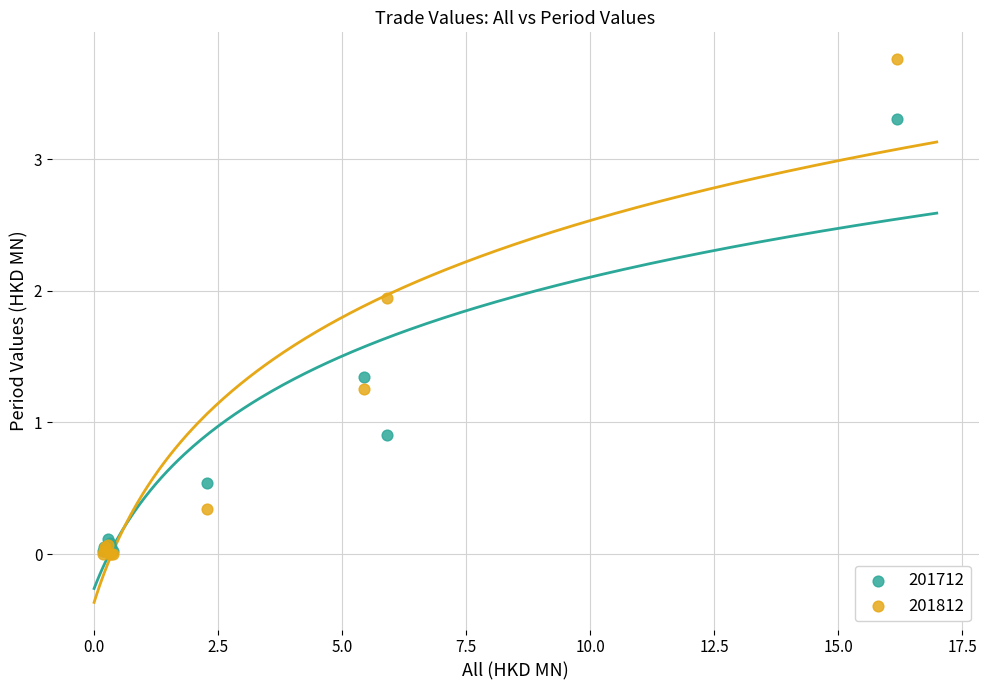

In the 201712 series, what Y value is closest to 1?

0.9